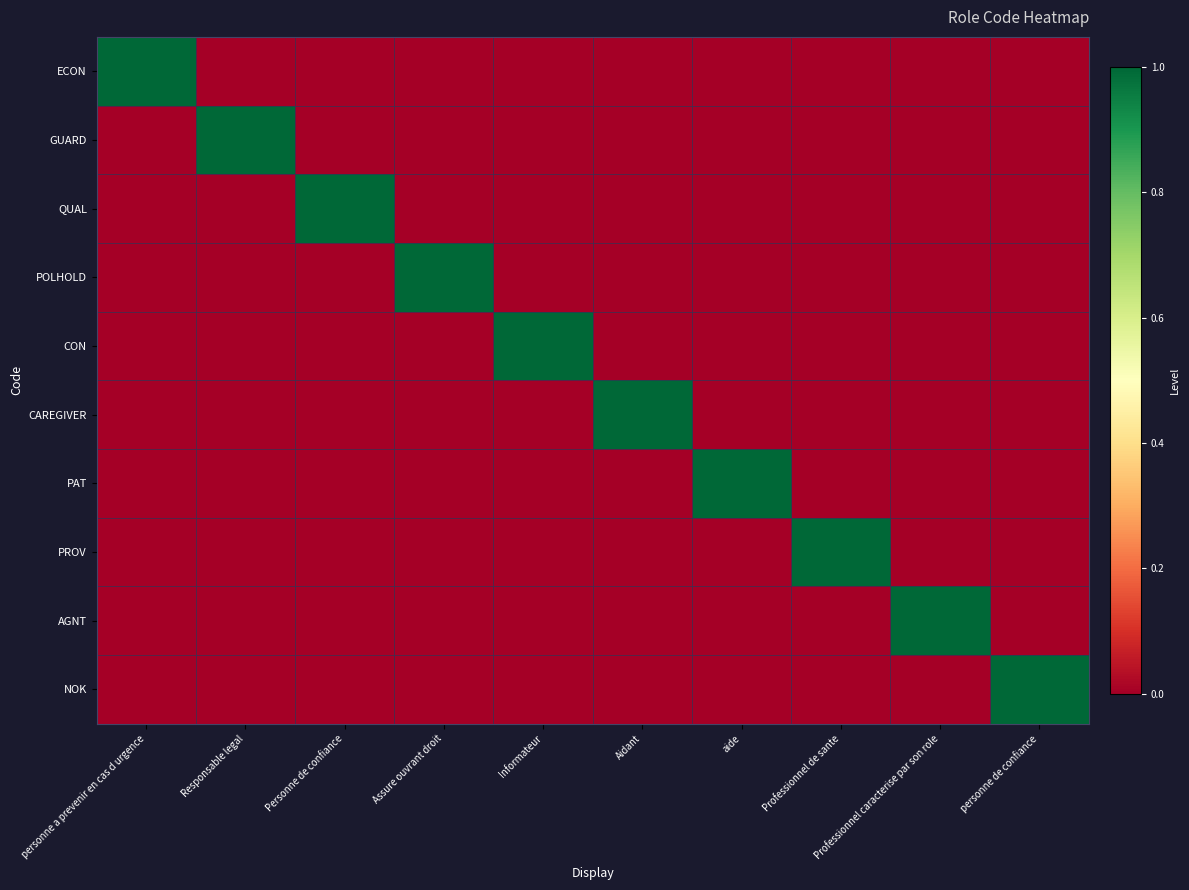

Count the number of data series in this chart.

10